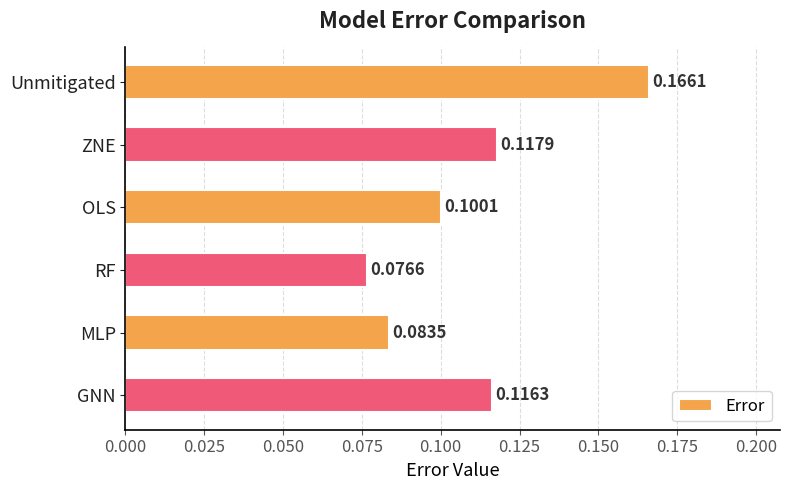

What is the label of the 3rd bar from the bottom?

RF